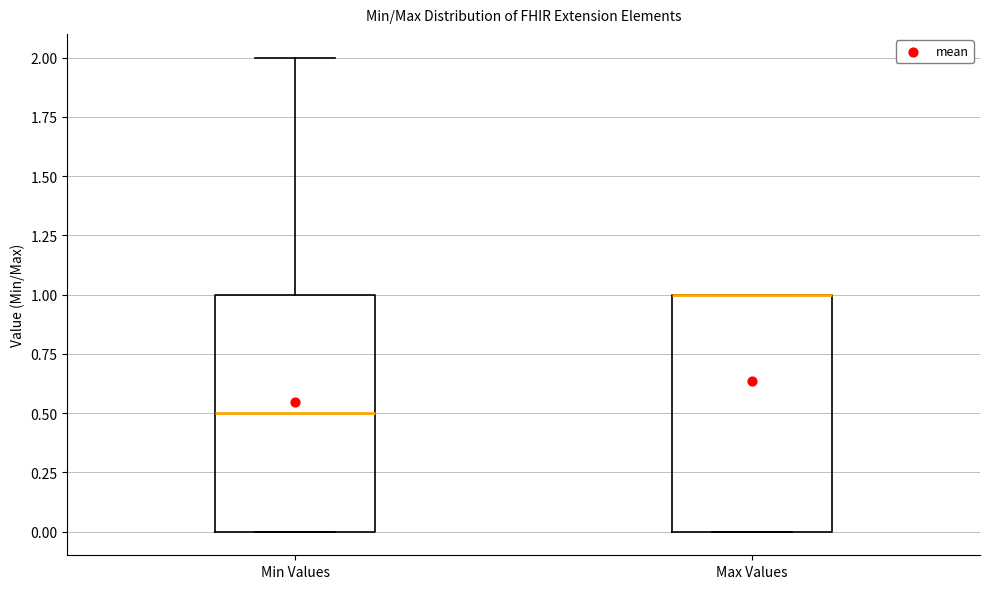

Where is the upper edge of the box for Max Values on the y-axis? The values are not printed on the chart, so give them approximately, as read against the axis.

1.0